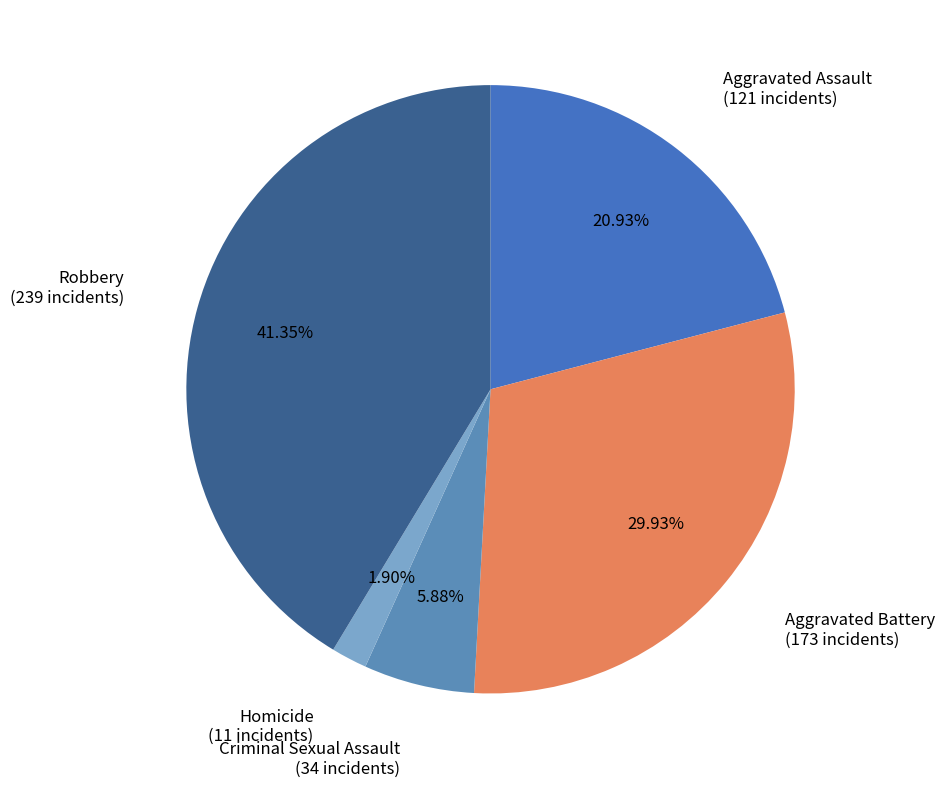

How many segments does this pie chart have?

5